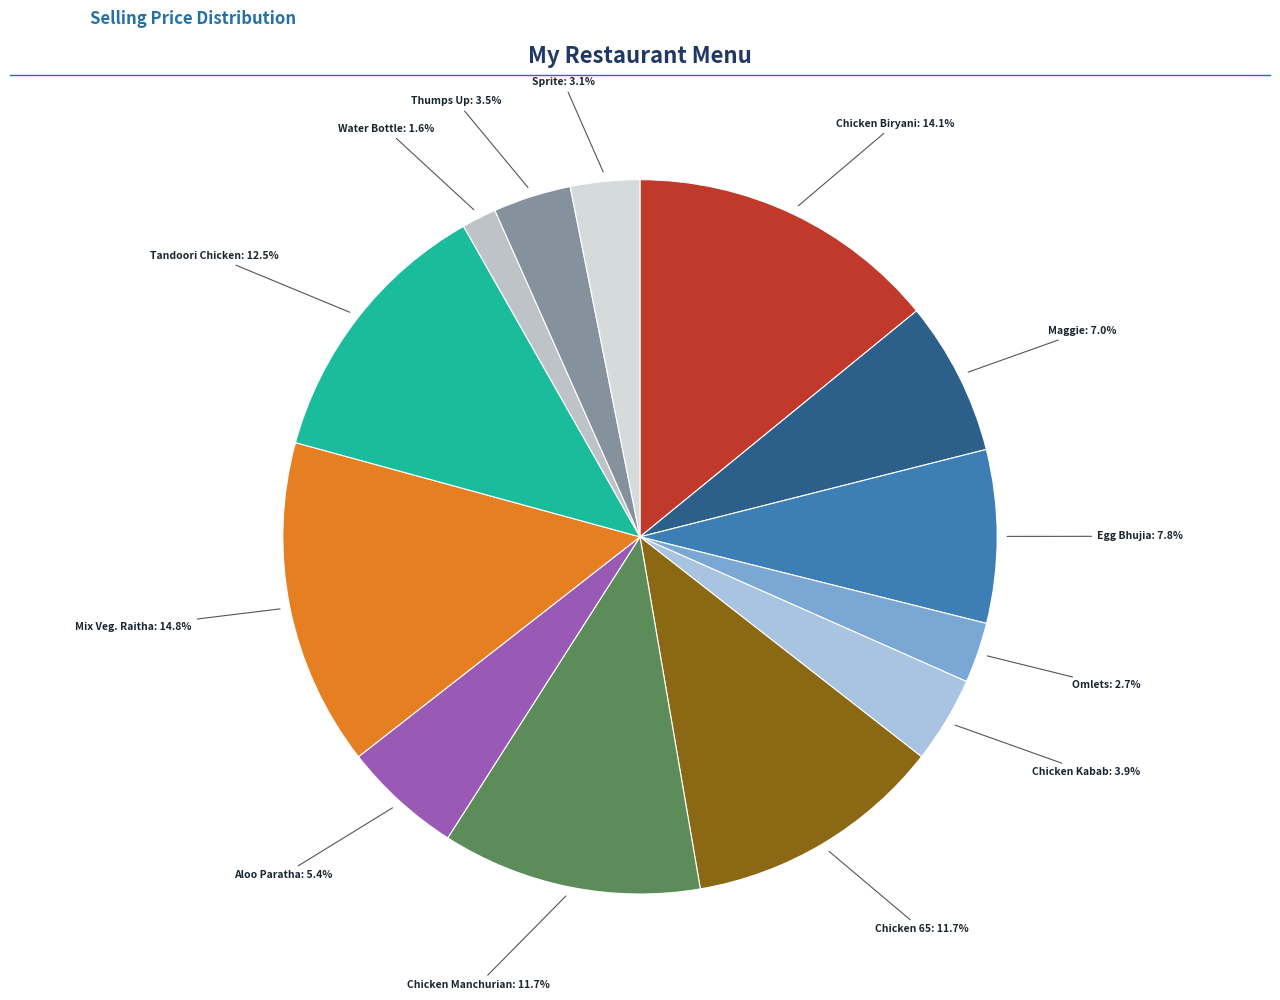

True or false: Chicken Manchurian accounts for 1% of the total.

False